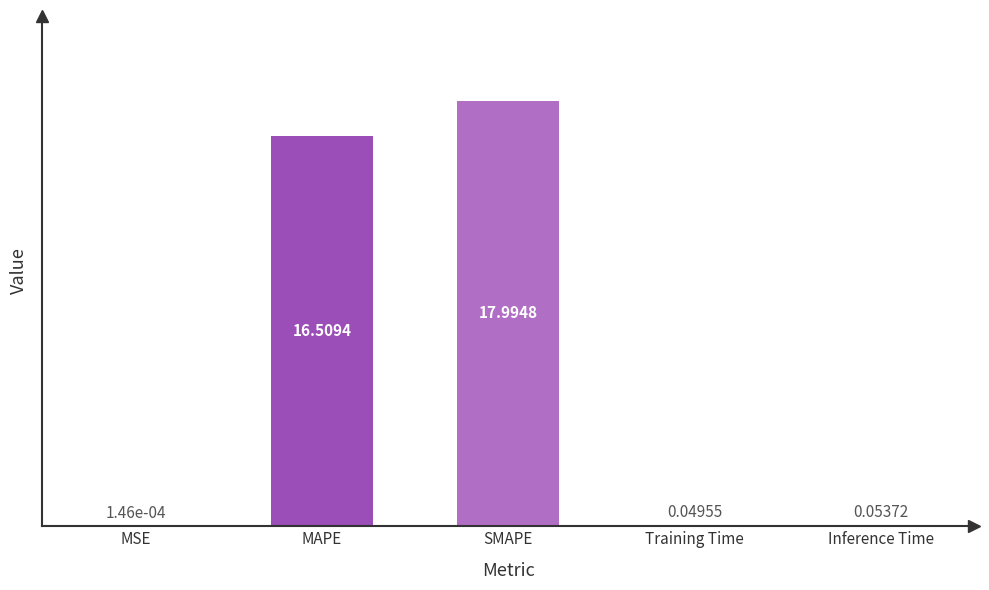

What is the average value?

6.9